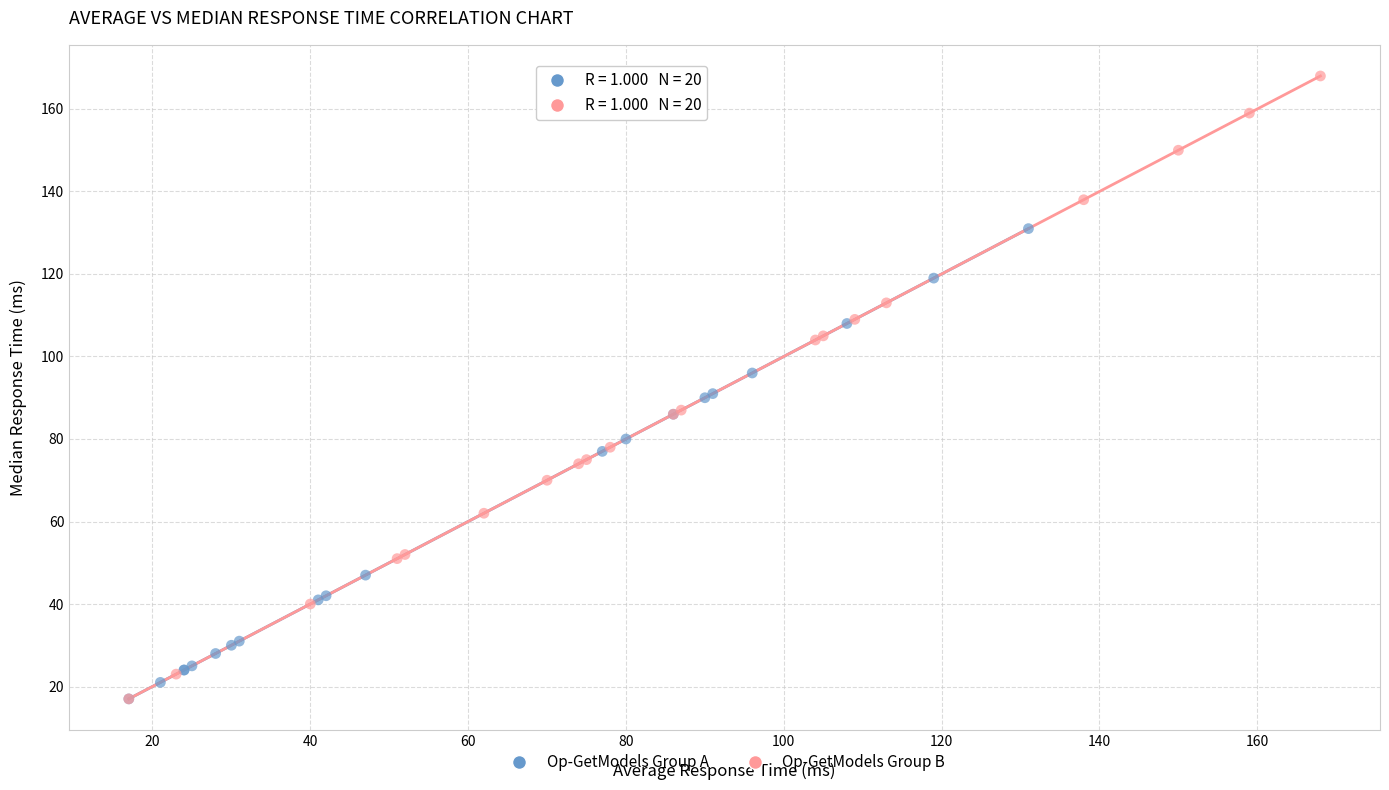

What are all the series names shown in the legend?

Op-GetModels Group A, Op-GetModels Group B